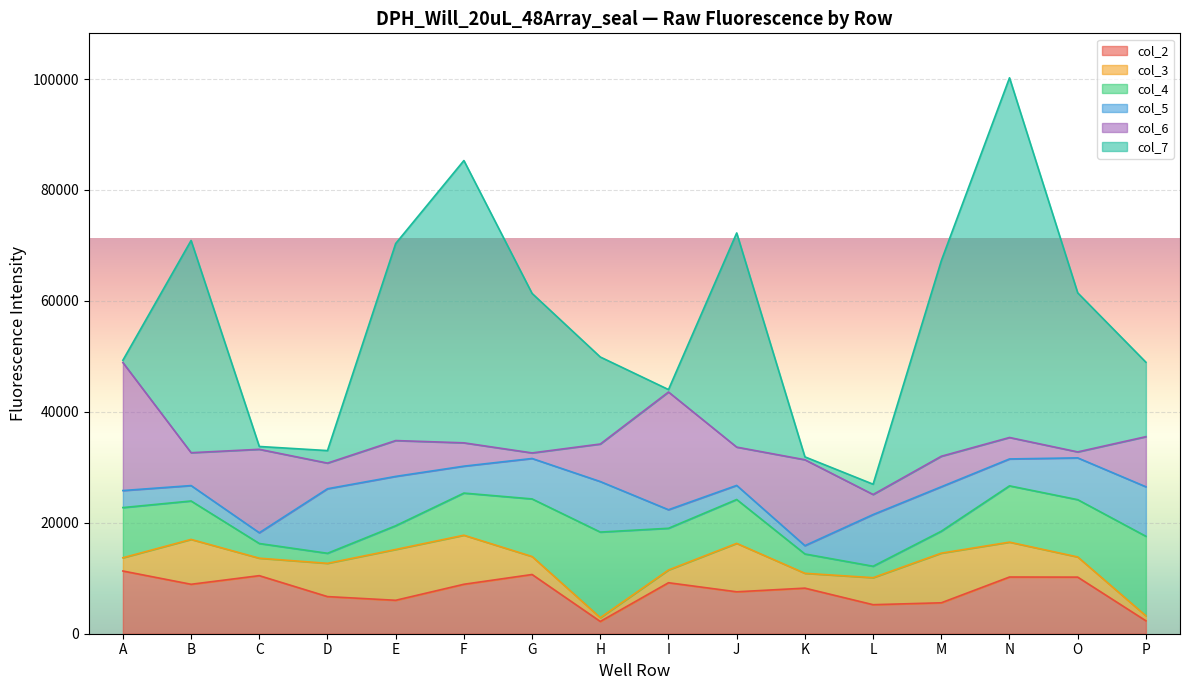

What is the approximate value of col_6 at A, to the nearest 50?

23100